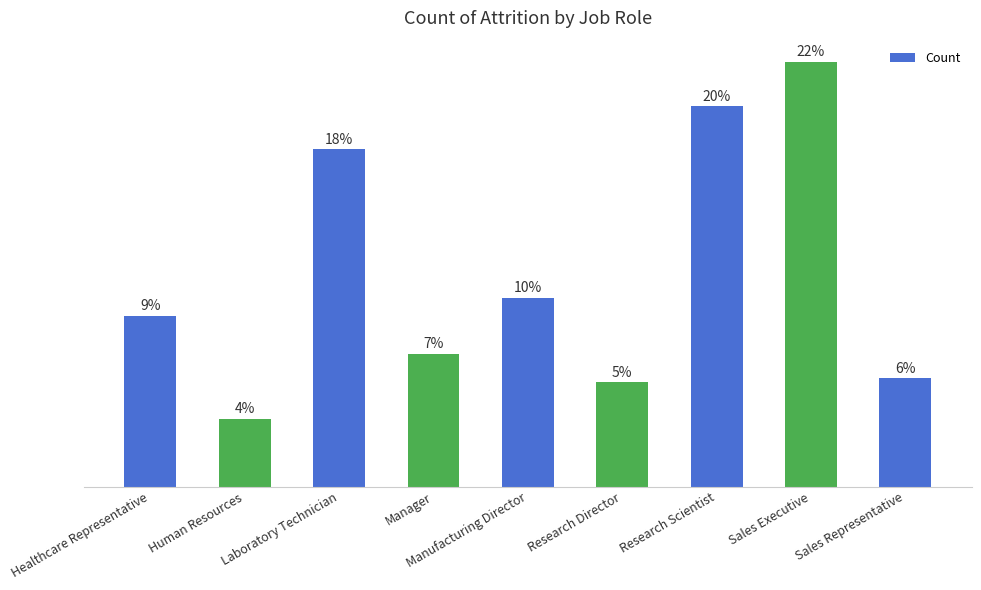

Rank the categories by value from lowest to highest.

Human Resources, Research Director, Sales Representative, Manager, Healthcare Representative, Manufacturing Director, Laboratory Technician, Research Scientist, Sales Executive